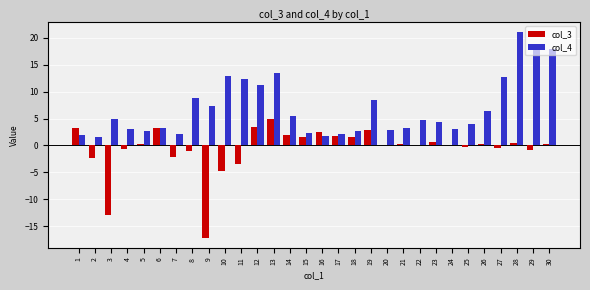

Is the value of col_3 at 7 greater than the value of col_4 at 27?

No